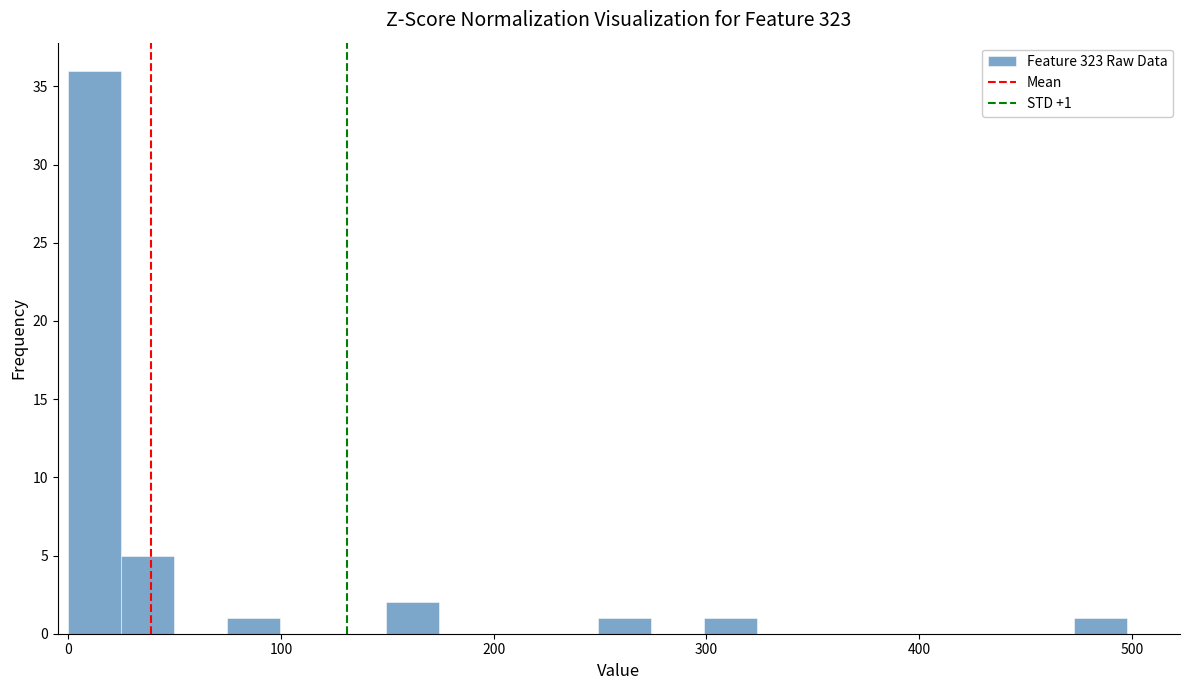

Around what value on the x-axis is the tallest bar? Give the approximate position of its centre, as read against the axis.

10